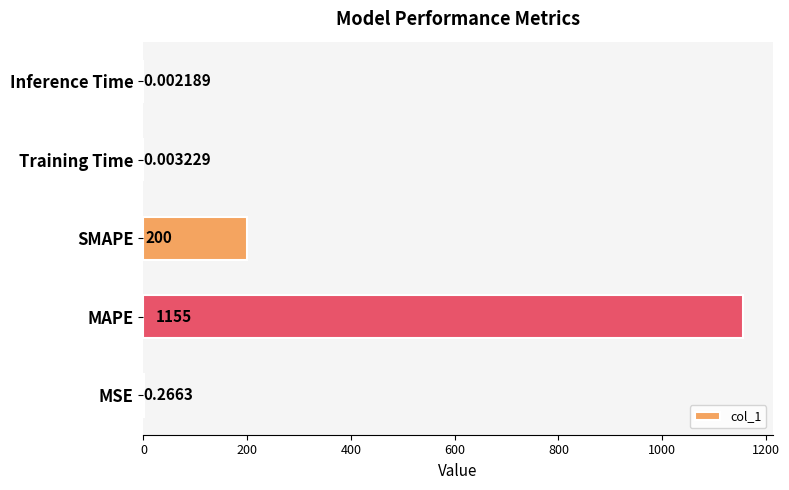

What is the change in value from MAPE to SMAPE?

-955.0